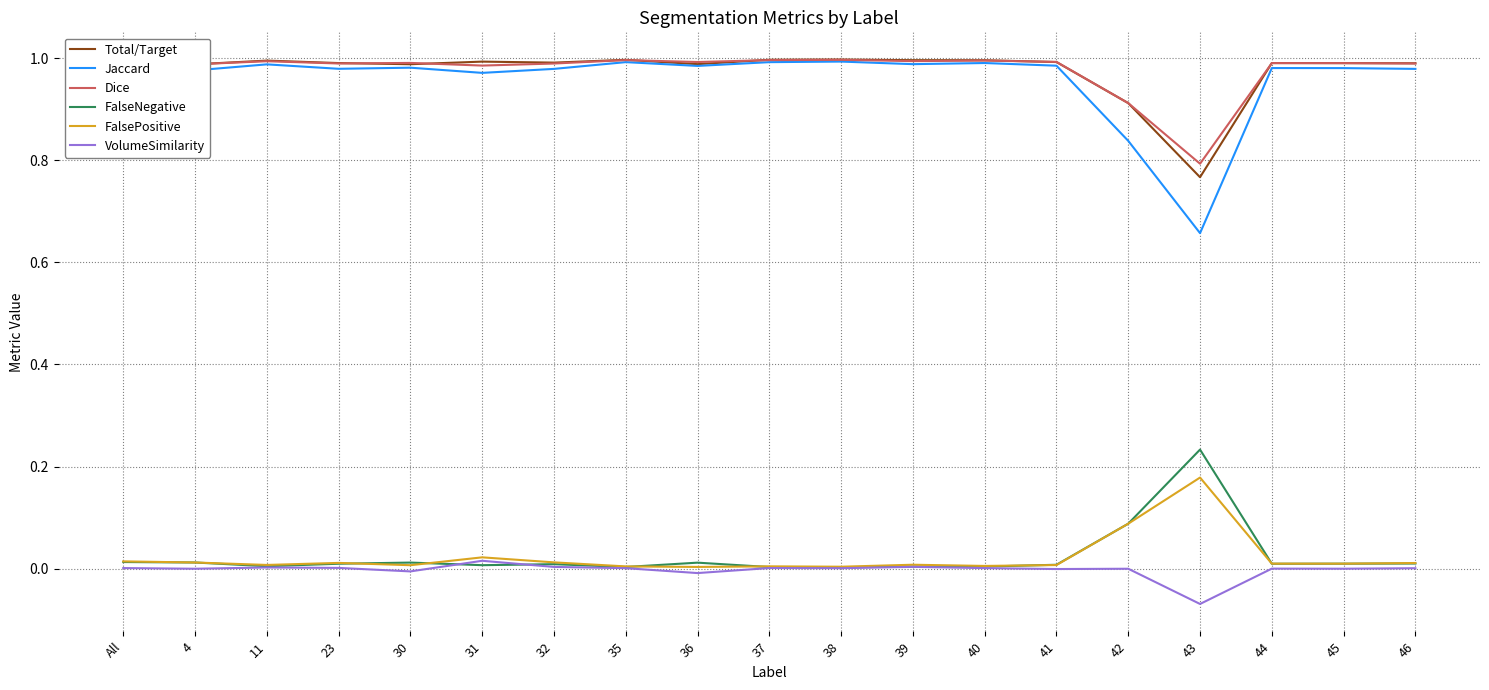

Which series changed the most between 32 and 43?

Jaccard